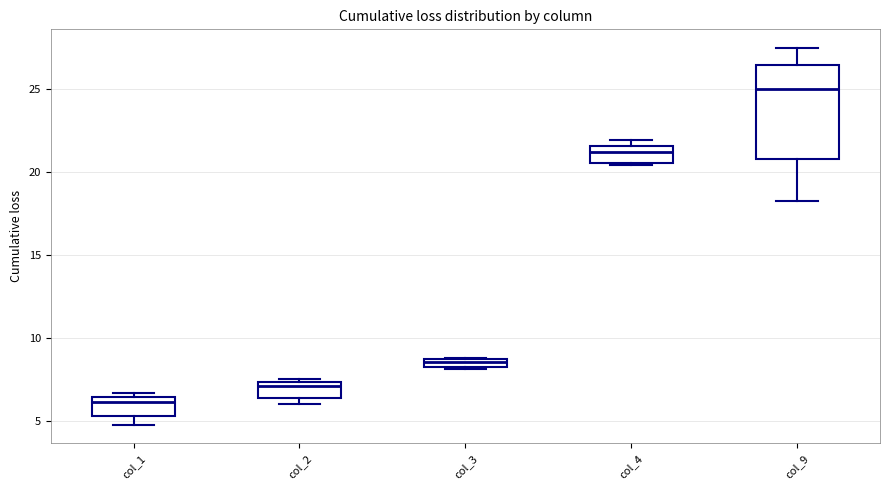

Comparing the boxes themselves (not the whiskers), which one is the tallest?

col_9